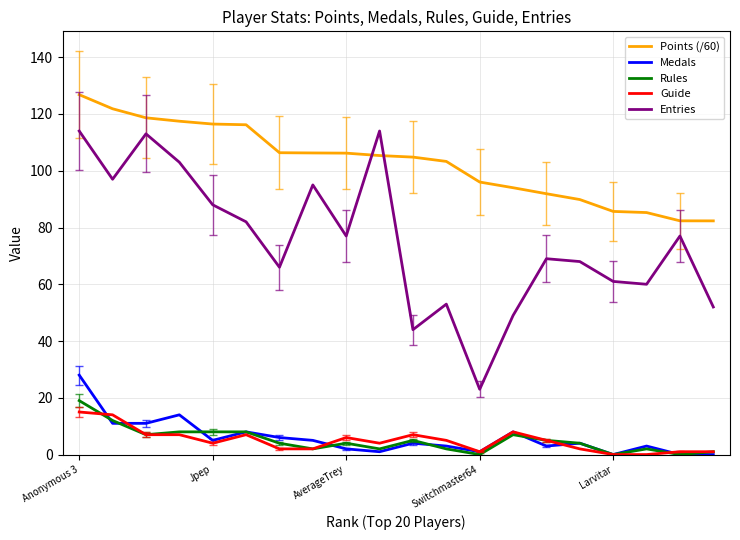

True or false: Guide and Entries intersect in this chart.

False